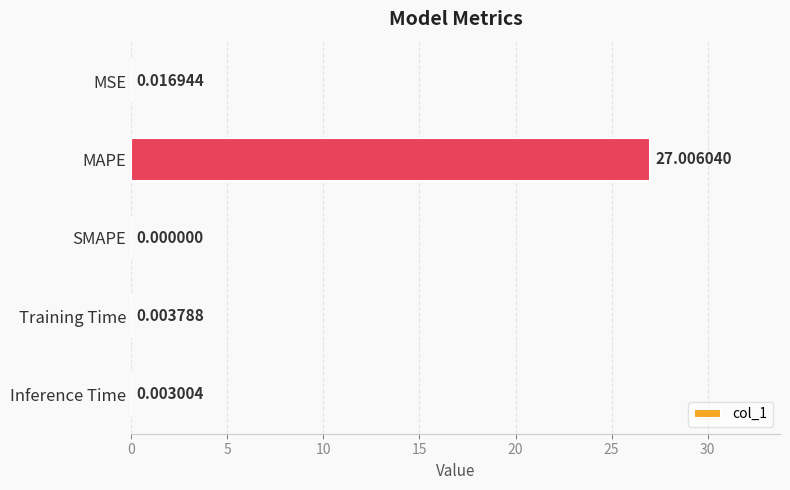

Where is the data nearest to the value 13?

MSE